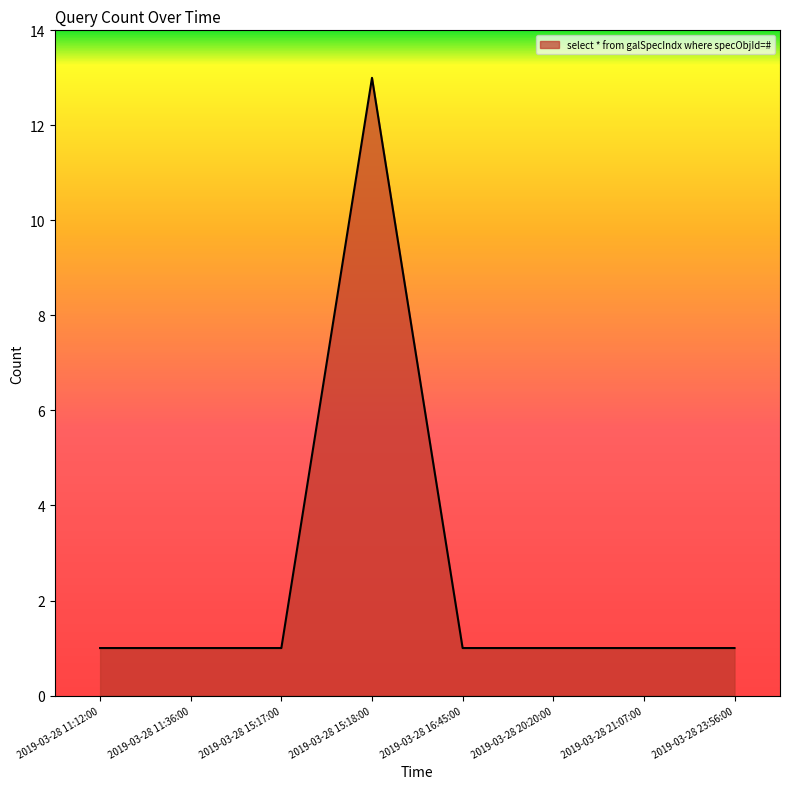

Which has a higher value, 2019-03-28 15:18:00 or 2019-03-28 21:07:00?

2019-03-28 15:18:00